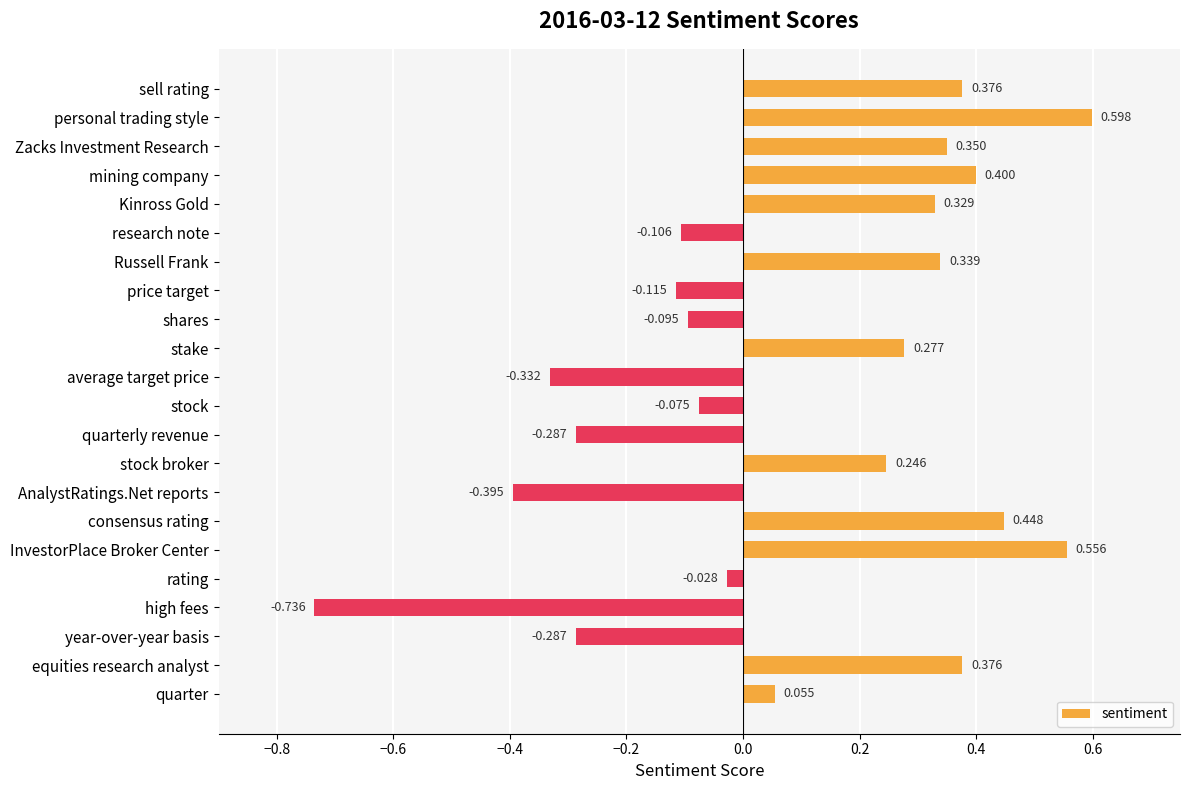

Which category has the highest value across all series?

personal trading style